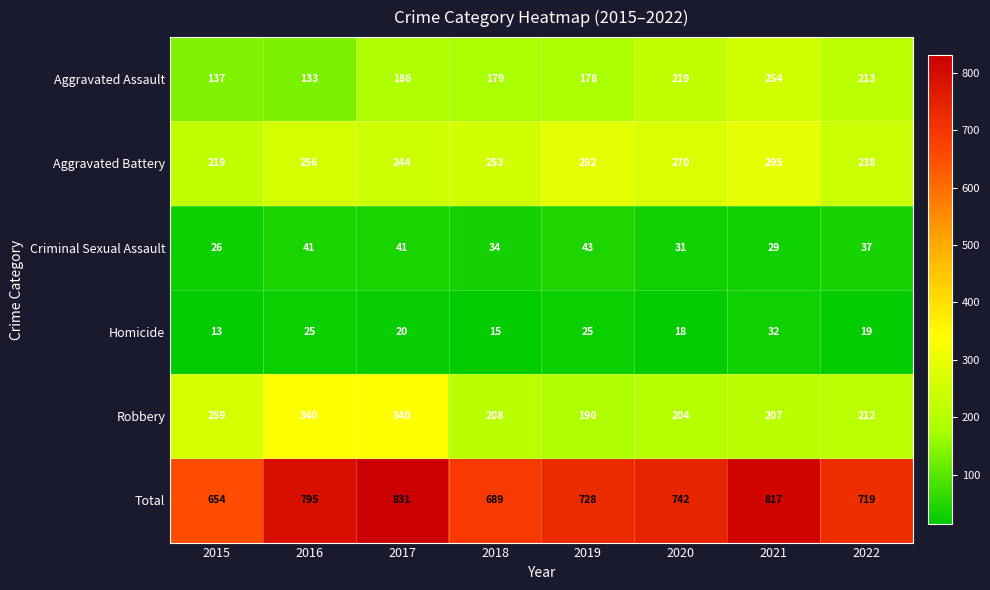

Where is Aggravated Battery nearest to the value 257?

2016